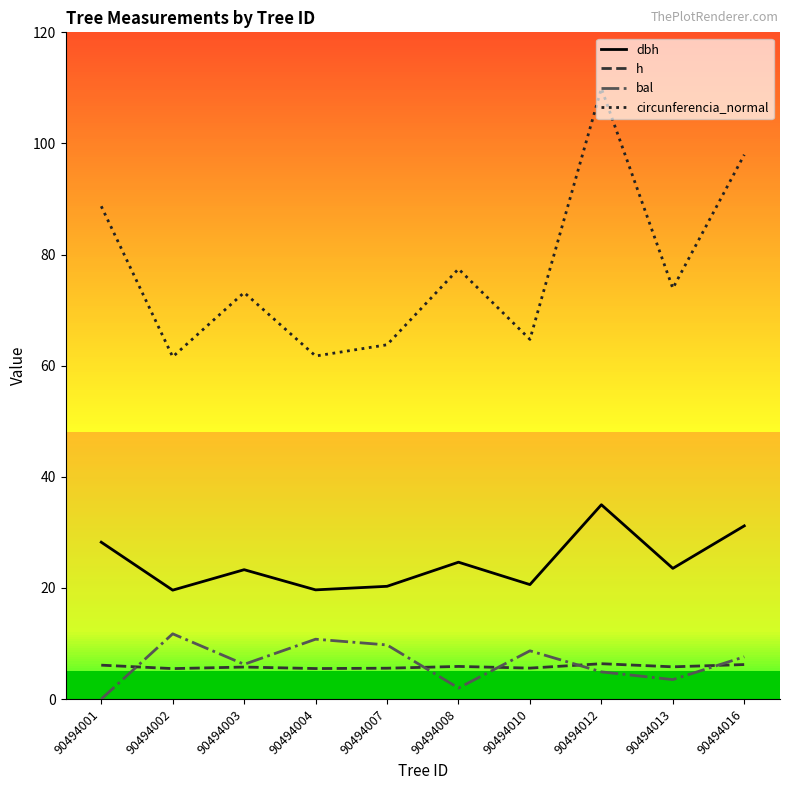

List the series in order of their peak value, highest first.

circunferencia_normal, dbh, bal, h